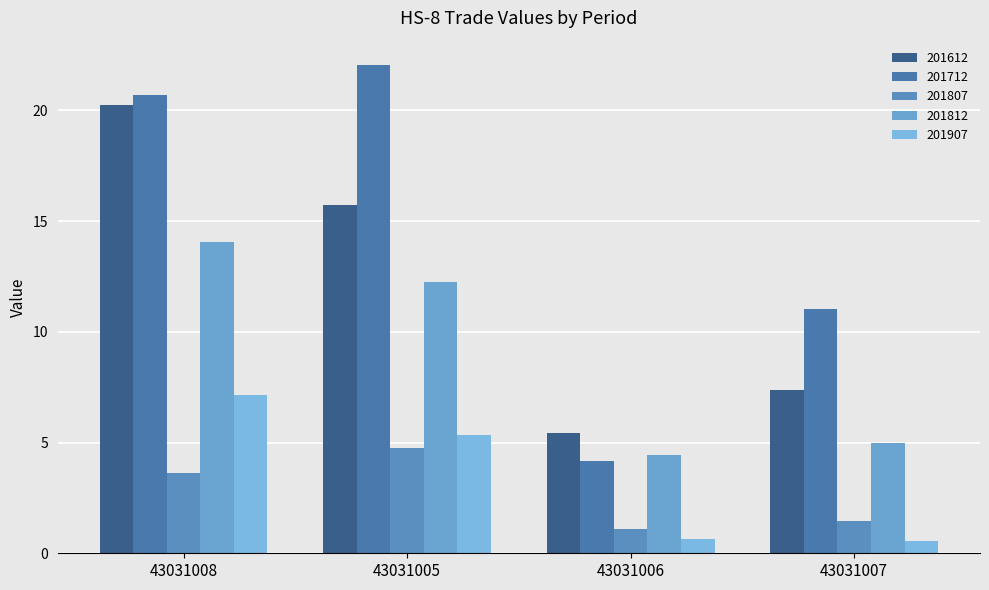

Rank the series by their maximum value, from highest to lowest.

201712, 201612, 201812, 201907, 201807